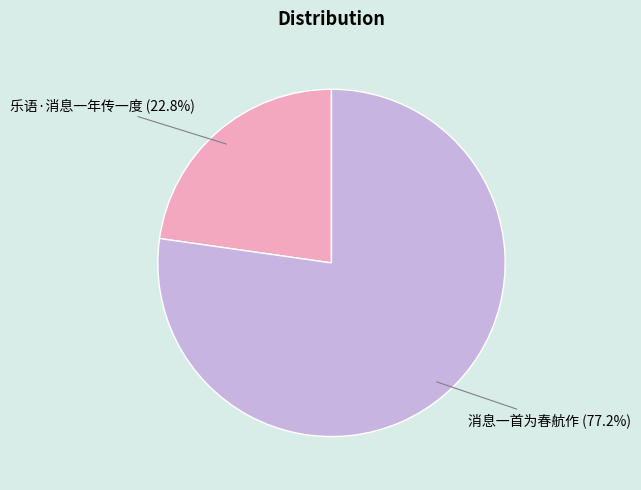

Does any single category account for the majority?

Yes